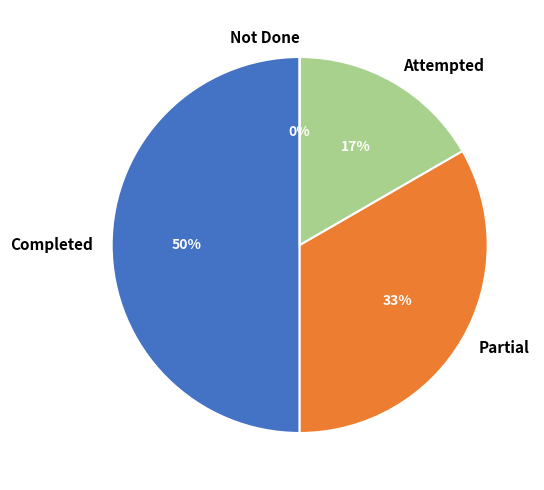

Is it true that Completed is 50% of the pie?

True